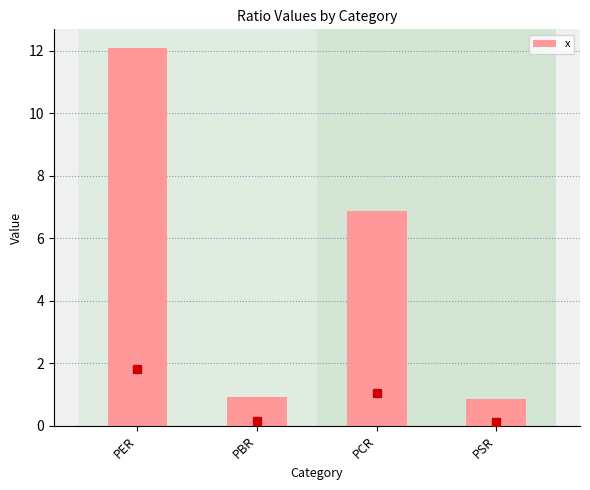

What is the difference between the maximum and minimum values?

11.2